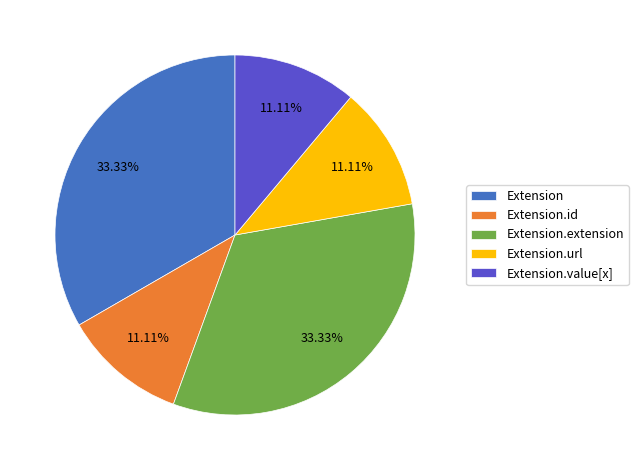

How many segments does this pie chart have?

5